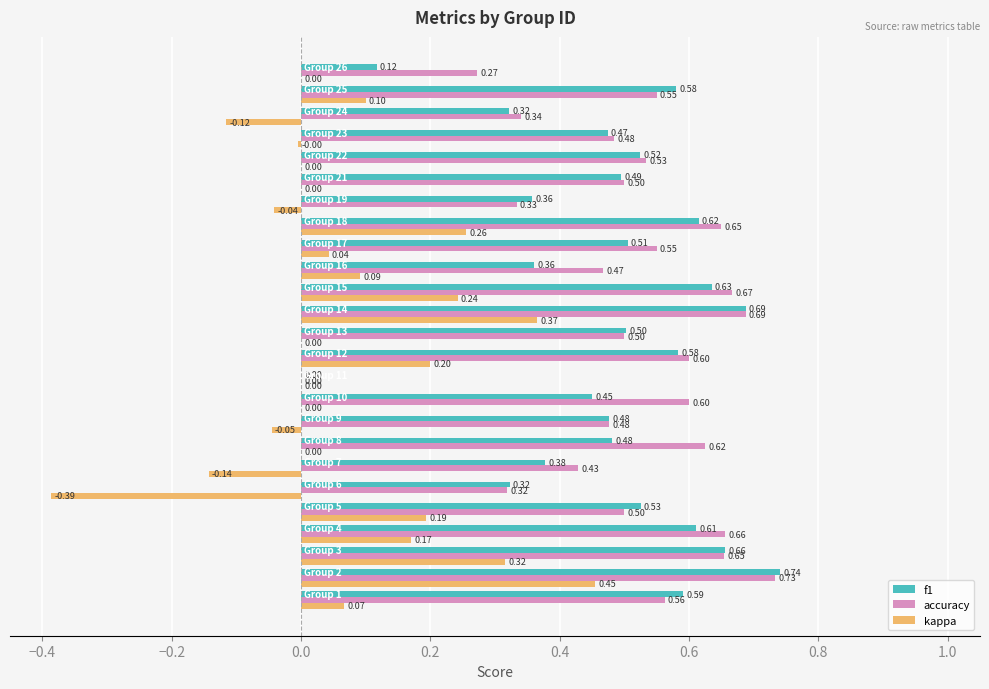

Which series has the largest total across all categories?

accuracy